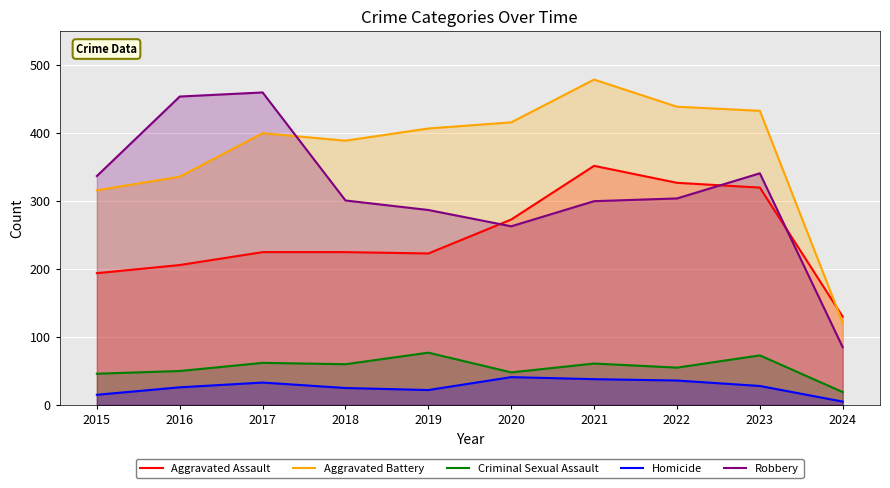

In Criminal Sexual Assault, how many points are higher than both neighbors (excluding endpoints)?

4